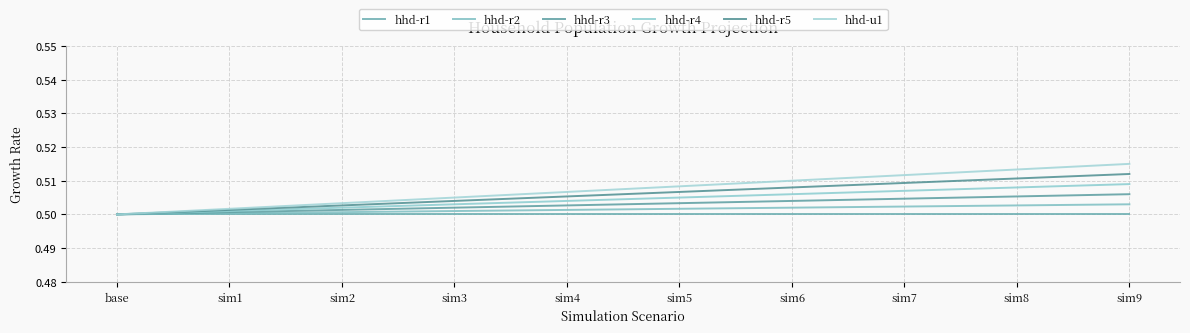

How many series are shown in this chart?

6